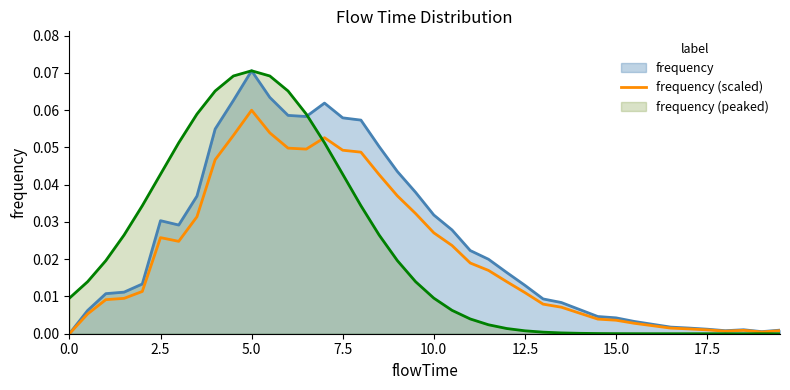

Is the value of frequency (peaked) at 10.0 greater than the value of frequency (scaled) at 0.0?

Yes